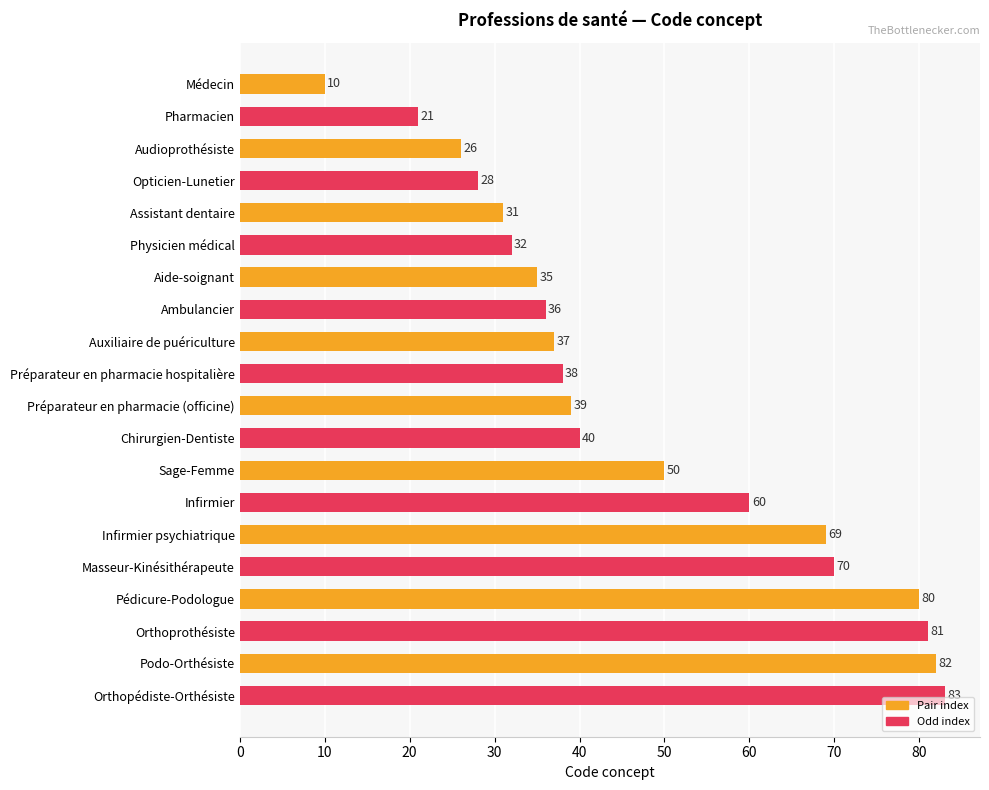

What is the label of the 3rd bar from the top?

Audioprothésiste